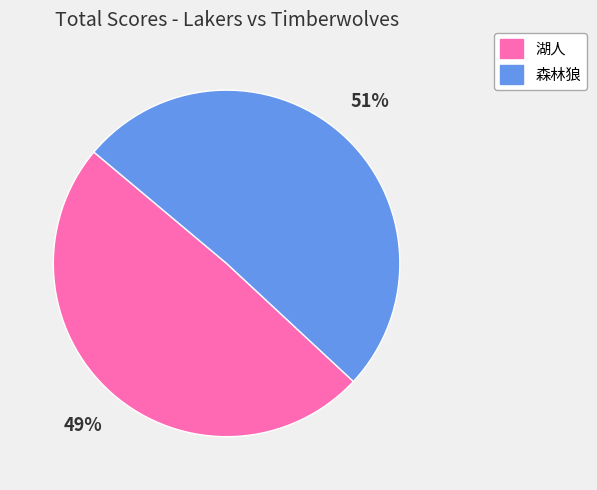

Which category accounts for the majority?

森林狼